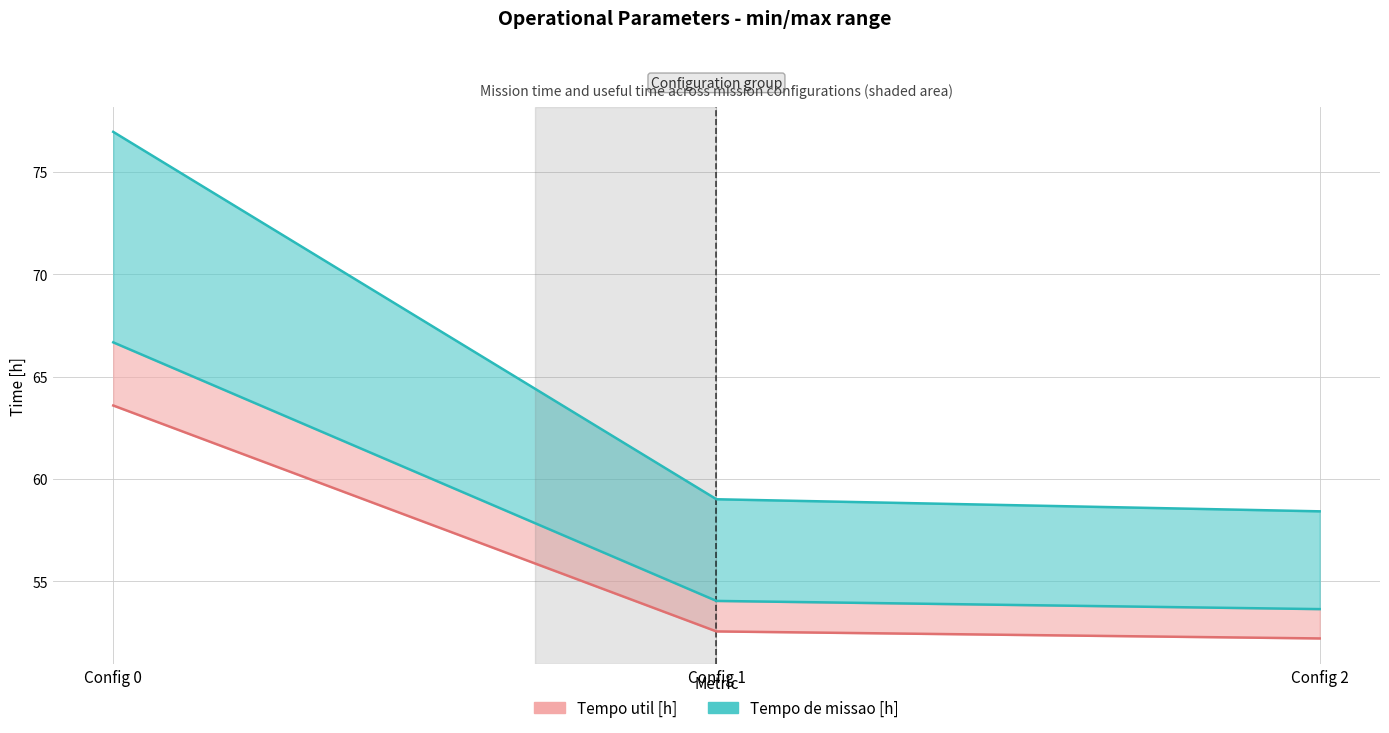

What is the sum of the Tempo de missao [h] values at Config 2 and Config 0?

120.3